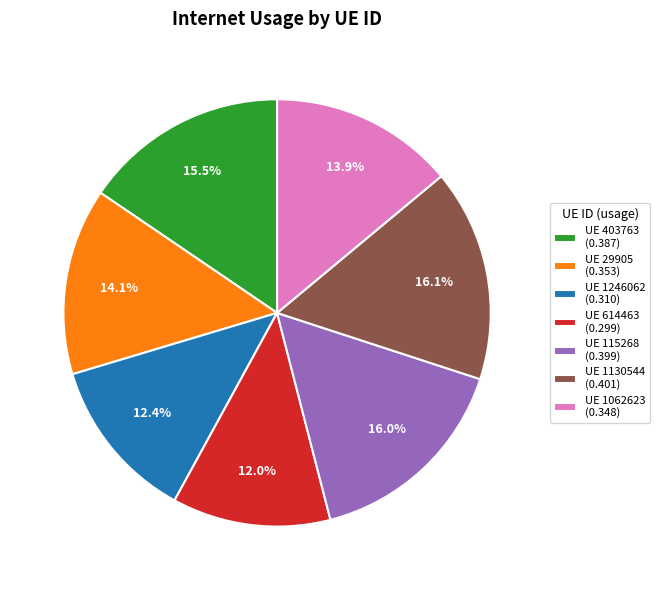

What is the total percentage of UE 403763 (0.387) and UE 614463 (0.299)?

27.5%